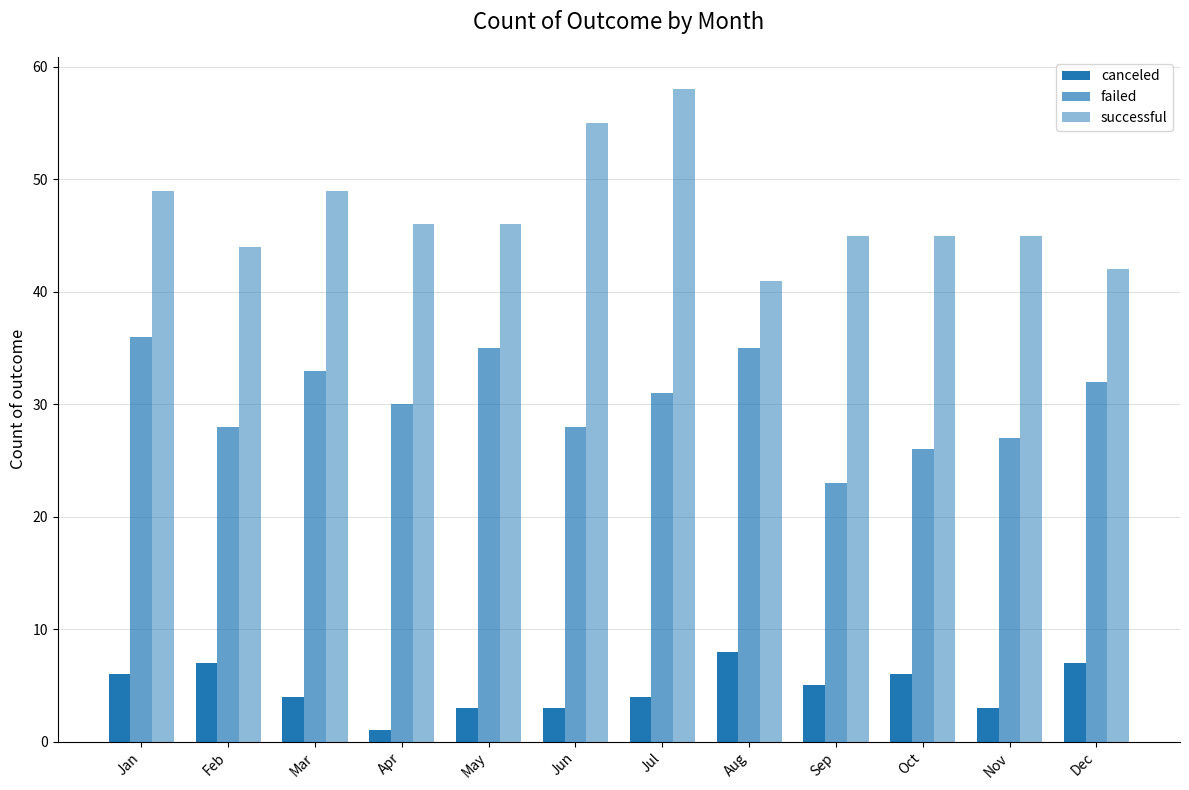

How many groups of bars are there?

12